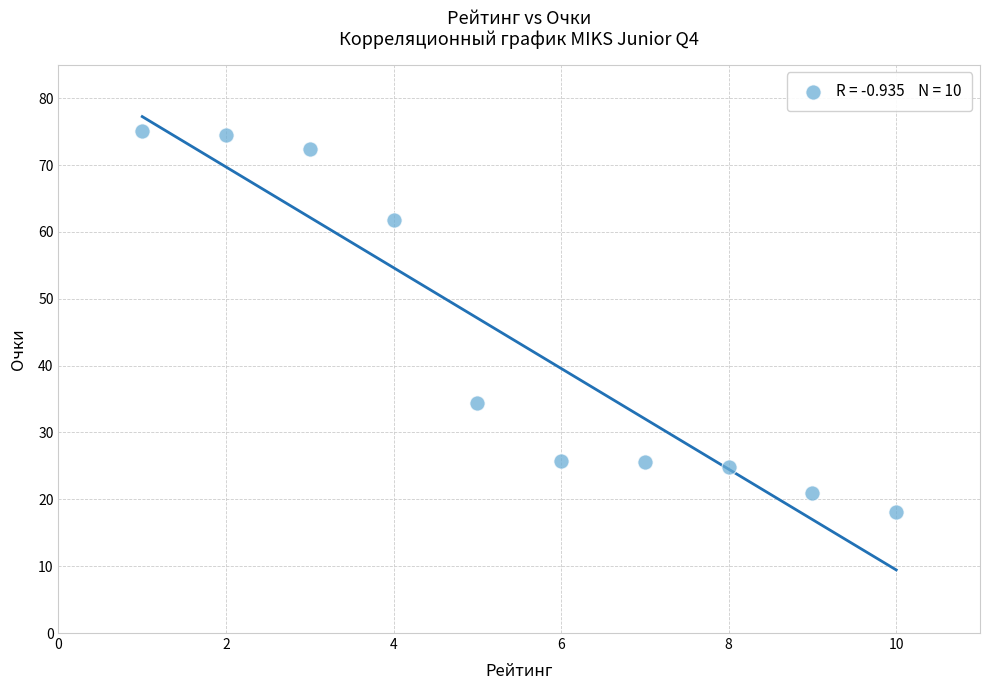

What Y value in the scatter plot is closest to 46?

34.3